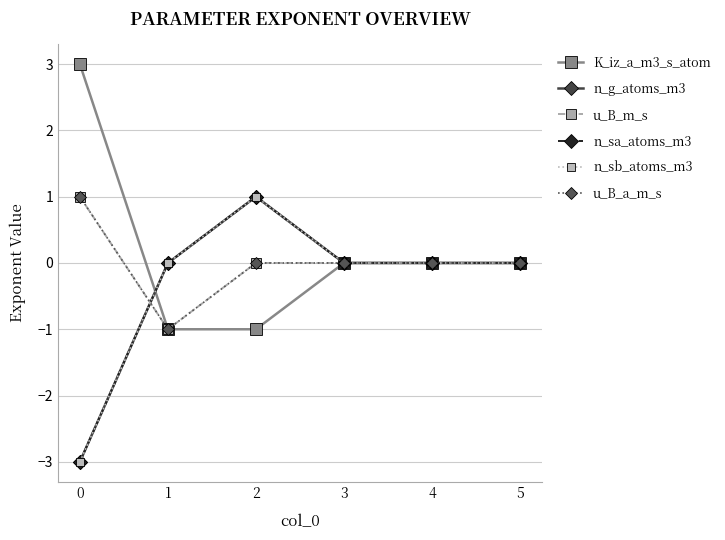

True or false: u_B_m_s has more than 1 interior local peaks.

False